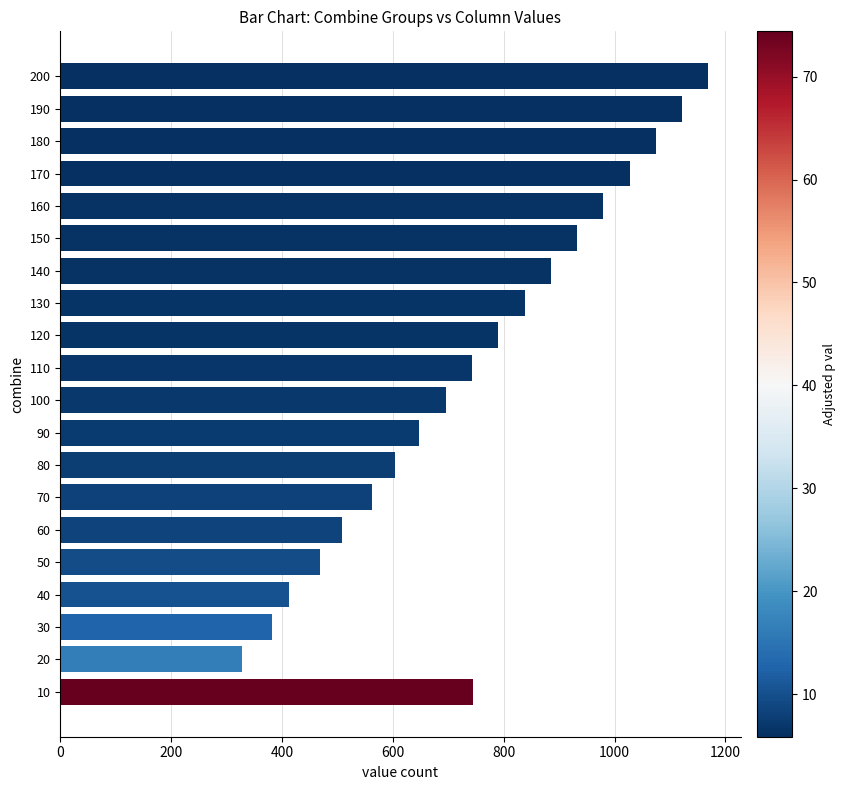

Which label corresponds to the largest value in the chart?

200